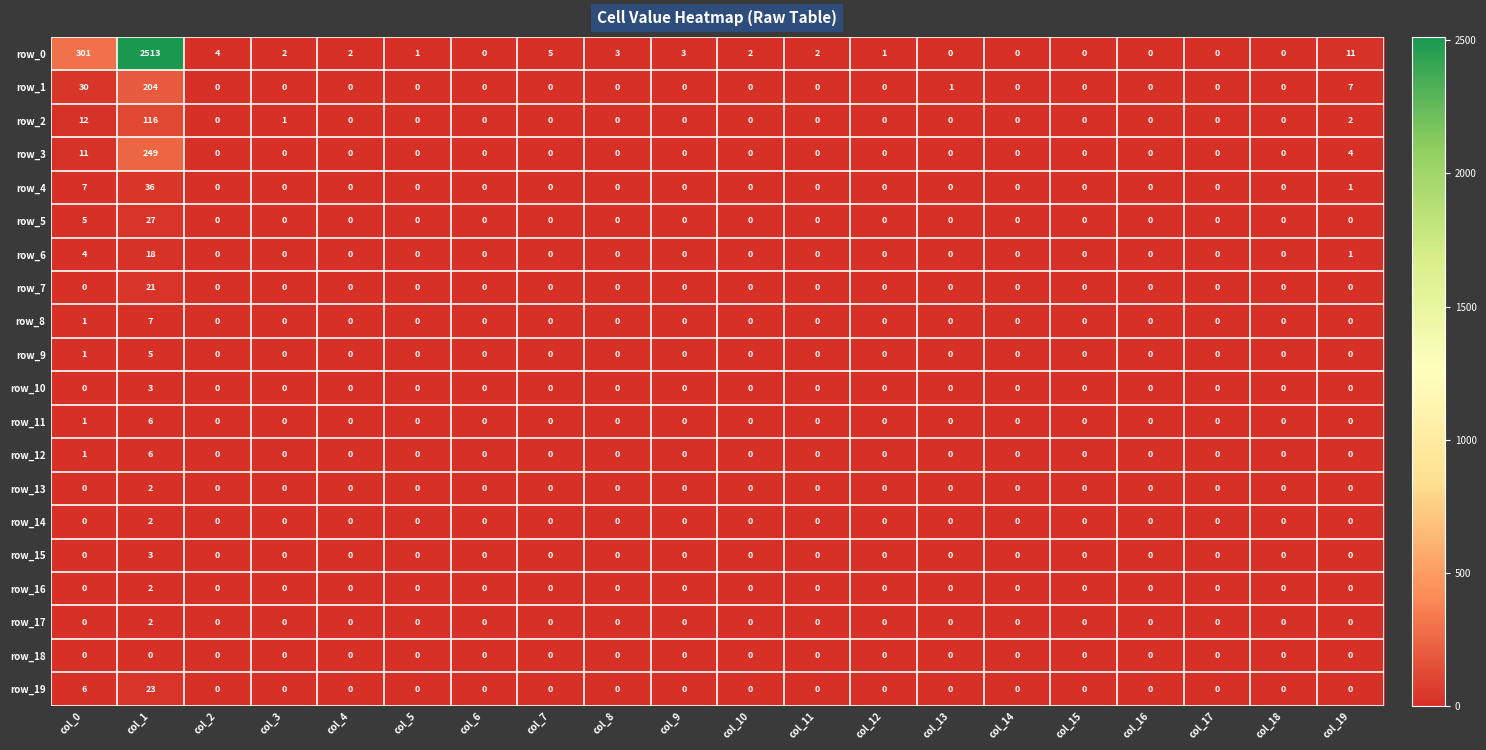

Reading left to right, list all the values displayed in this chart.

row_0: col_0=301	col_1=2513	col_2=4	col_3=2	col_4=2	col_5=1	col_6=0	col_7=5	col_8=3	col_9=3	col_10=2	col_11=2	col_12=1	col_13=0	col_14=0	col_15=0	col_16=0	col_17=0	col_18=0	col_19=11
row_1: col_0=30	col_1=204	col_2=0	col_3=0	col_4=0	col_5=0	col_6=0	col_7=0	col_8=0	col_9=0	col_10=0	col_11=0	col_12=0	col_13=1	col_14=0	col_15=0	col_16=0	col_17=0	col_18=0	col_19=7
row_2: col_0=12	col_1=116	col_2=0	col_3=1	col_4=0	col_5=0	col_6=0	col_7=0	col_8=0	col_9=0	col_10=0	col_11=0	col_12=0	col_13=0	col_14=0	col_15=0	col_16=0	col_17=0	col_18=0	col_19=2
row_3: col_0=11	col_1=249	col_2=0	col_3=0	col_4=0	col_5=0	col_6=0	col_7=0	col_8=0	col_9=0	col_10=0	col_11=0	col_12=0	col_13=0	col_14=0	col_15=0	col_16=0	col_17=0	col_18=0	col_19=4
row_4: col_0=7	col_1=36	col_2=0	col_3=0	col_4=0	col_5=0	col_6=0	col_7=0	col_8=0	col_9=0	col_10=0	col_11=0	col_12=0	col_13=0	col_14=0	col_15=0	col_16=0	col_17=0	col_18=0	col_19=1
row_5: col_0=5	col_1=27	col_2=0	col_3=0	col_4=0	col_5=0	col_6=0	col_7=0	col_8=0	col_9=0	col_10=0	col_11=0	col_12=0	col_13=0	col_14=0	col_15=0	col_16=0	col_17=0	col_18=0	col_19=0
row_6: col_0=4	col_1=18	col_2=0	col_3=0	col_4=0	col_5=0	col_6=0	col_7=0	col_8=0	col_9=0	col_10=0	col_11=0	col_12=0	col_13=0	col_14=0	col_15=0	col_16=0	col_17=0	col_18=0	col_19=1
row_7: col_0=0	col_1=21	col_2=0	col_3=0	col_4=0	col_5=0	col_6=0	col_7=0	col_8=0	col_9=0	col_10=0	col_11=0	col_12=0	col_13=0	col_14=0	col_15=0	col_16=0	col_17=0	col_18=0	col_19=0
row_8: col_0=1	col_1=7	col_2=0	col_3=0	col_4=0	col_5=0	col_6=0	col_7=0	col_8=0	col_9=0	col_10=0	col_11=0	col_12=0	col_13=0	col_14=0	col_15=0	col_16=0	col_17=0	col_18=0	col_19=0
row_9: col_0=1	col_1=5	col_2=0	col_3=0	col_4=0	col_5=0	col_6=0	col_7=0	col_8=0	col_9=0	col_10=0	col_11=0	col_12=0	col_13=0	col_14=0	col_15=0	col_16=0	col_17=0	col_18=0	col_19=0
row_10: col_0=0	col_1=3	col_2=0	col_3=0	col_4=0	col_5=0	col_6=0	col_7=0	col_8=0	col_9=0	col_10=0	col_11=0	col_12=0	col_13=0	col_14=0	col_15=0	col_16=0	col_17=0	col_18=0	col_19=0
row_11: col_0=1	col_1=6	col_2=0	col_3=0	col_4=0	col_5=0	col_6=0	col_7=0	col_8=0	col_9=0	col_10=0	col_11=0	col_12=0	col_13=0	col_14=0	col_15=0	col_16=0	col_17=0	col_18=0	col_19=0
row_12: col_0=1	col_1=6	col_2=0	col_3=0	col_4=0	col_5=0	col_6=0	col_7=0	col_8=0	col_9=0	col_10=0	col_11=0	col_12=0	col_13=0	col_14=0	col_15=0	col_16=0	col_17=0	col_18=0	col_19=0
row_13: col_0=0	col_1=2	col_2=0	col_3=0	col_4=0	col_5=0	col_6=0	col_7=0	col_8=0	col_9=0	col_10=0	col_11=0	col_12=0	col_13=0	col_14=0	col_15=0	col_16=0	col_17=0	col_18=0	col_19=0
row_14: col_0=0	col_1=2	col_2=0	col_3=0	col_4=0	col_5=0	col_6=0	col_7=0	col_8=0	col_9=0	col_10=0	col_11=0	col_12=0	col_13=0	col_14=0	col_15=0	col_16=0	col_17=0	col_18=0	col_19=0
row_15: col_0=0	col_1=3	col_2=0	col_3=0	col_4=0	col_5=0	col_6=0	col_7=0	col_8=0	col_9=0	col_10=0	col_11=0	col_12=0	col_13=0	col_14=0	col_15=0	col_16=0	col_17=0	col_18=0	col_19=0
row_16: col_0=0	col_1=2	col_2=0	col_3=0	col_4=0	col_5=0	col_6=0	col_7=0	col_8=0	col_9=0	col_10=0	col_11=0	col_12=0	col_13=0	col_14=0	col_15=0	col_16=0	col_17=0	col_18=0	col_19=0
row_17: col_0=0	col_1=2	col_2=0	col_3=0	col_4=0	col_5=0	col_6=0	col_7=0	col_8=0	col_9=0	col_10=0	col_11=0	col_12=0	col_13=0	col_14=0	col_15=0	col_16=0	col_17=0	col_18=0	col_19=0
row_18: col_0=0	col_1=0	col_2=0	col_3=0	col_4=0	col_5=0	col_6=0	col_7=0	col_8=0	col_9=0	col_10=0	col_11=0	col_12=0	col_13=0	col_14=0	col_15=0	col_16=0	col_17=0	col_18=0	col_19=0
row_19: col_0=6	col_1=23	col_2=0	col_3=0	col_4=0	col_5=0	col_6=0	col_7=0	col_8=0	col_9=0	col_10=0	col_11=0	col_12=0	col_13=0	col_14=0	col_15=0	col_16=0	col_17=0	col_18=0	col_19=0